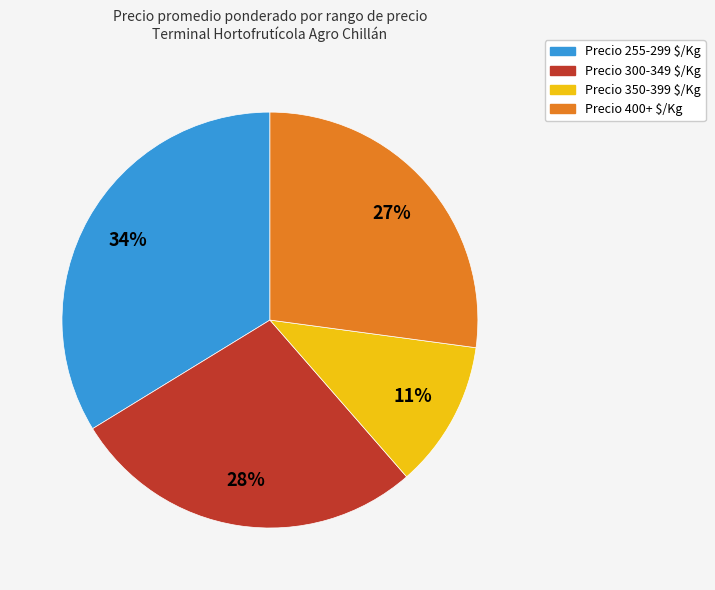

Is there a majority slice in this chart?

No